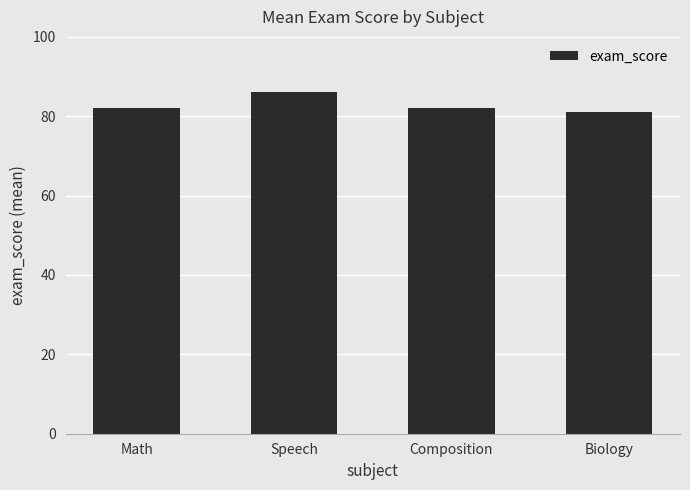

Reading left to right, extract all data points from this chart.

Math=82	Speech=86	Composition=82	Biology=81